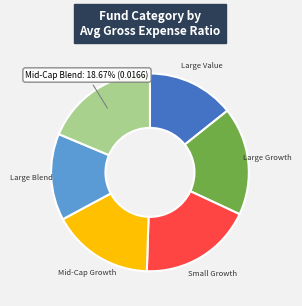

Is there any slice that represents more than half of the pie?

No